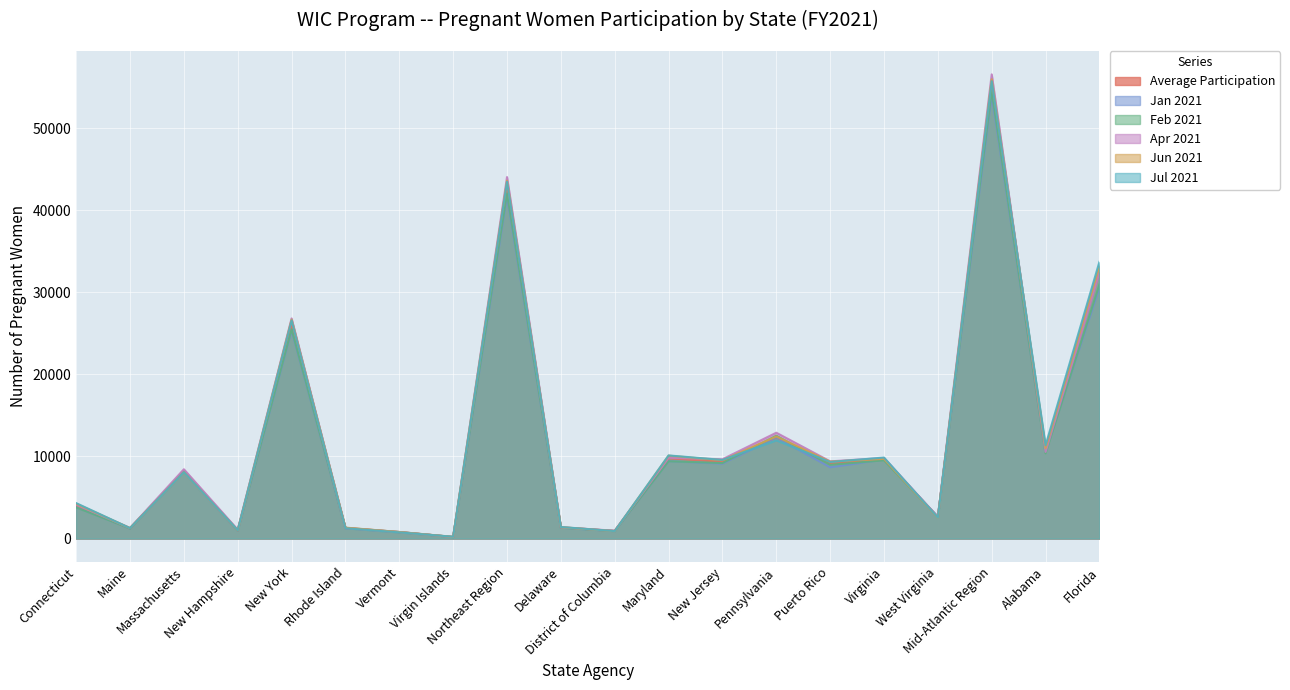

Between District of Columbia and Florida, which series saw the biggest shift?

Jul 2021